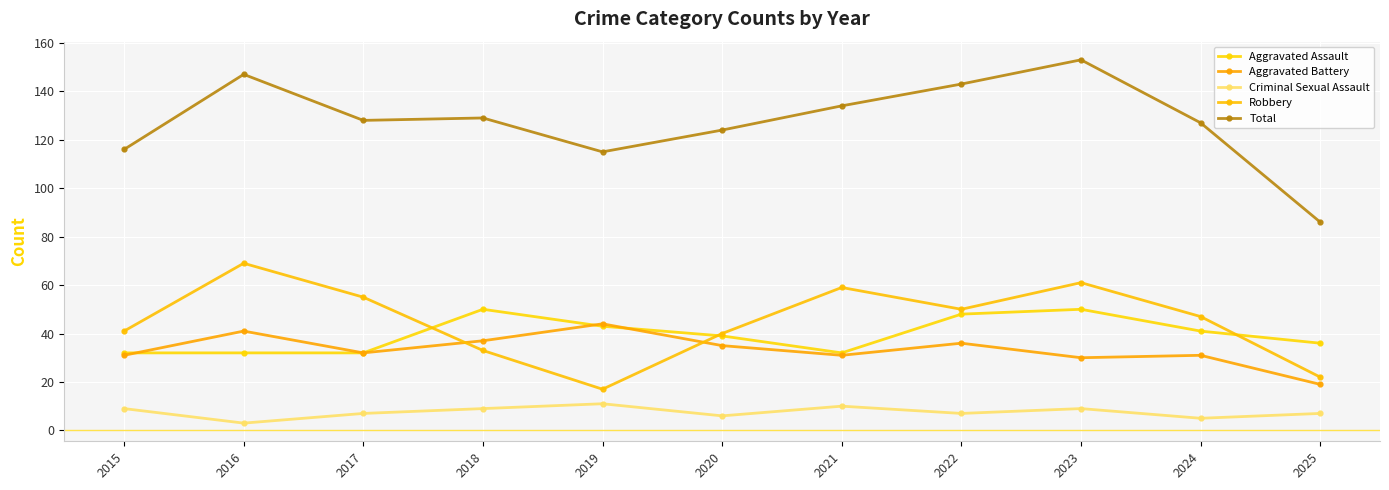

True or false: Aggravated Assault and Total cross at least once.

False